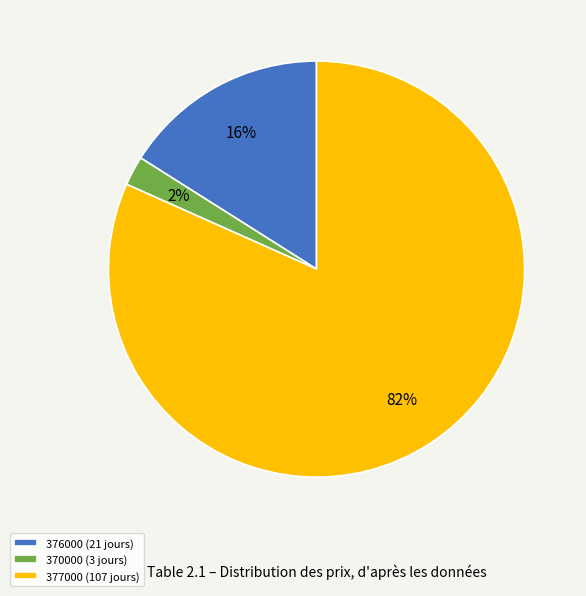

To the nearest percent, what portion does 376000 represent?

16%